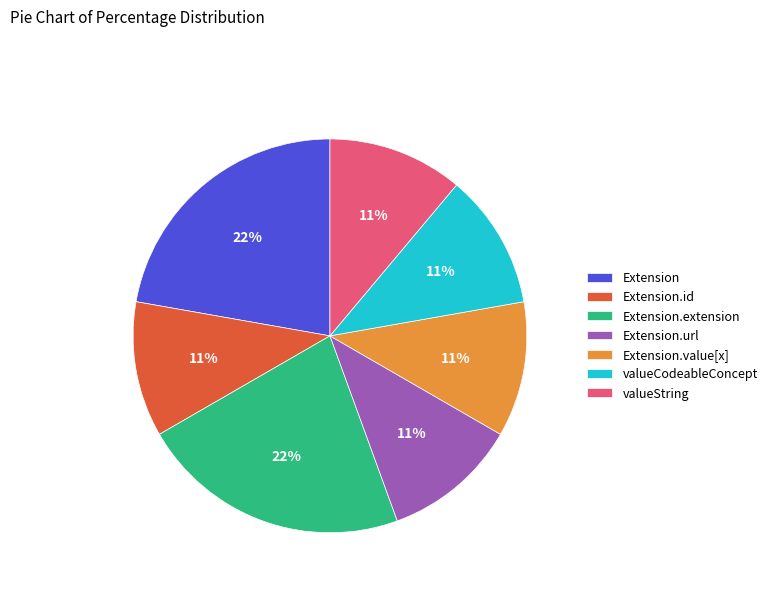

How many slices are in this pie chart?

7